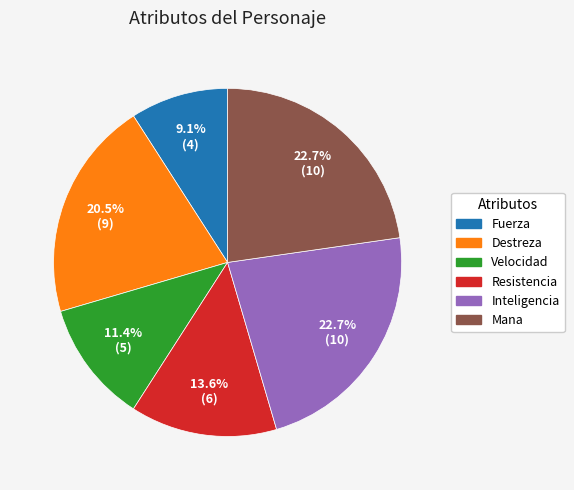

To the nearest percent, what is the difference between the largest and smallest slice percentages?

14%